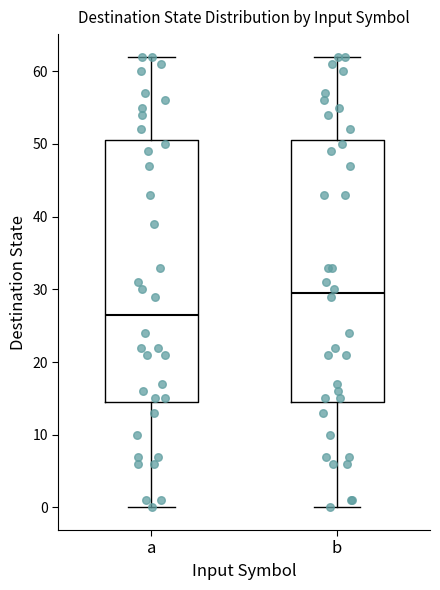

Which box has the highest median line?

b